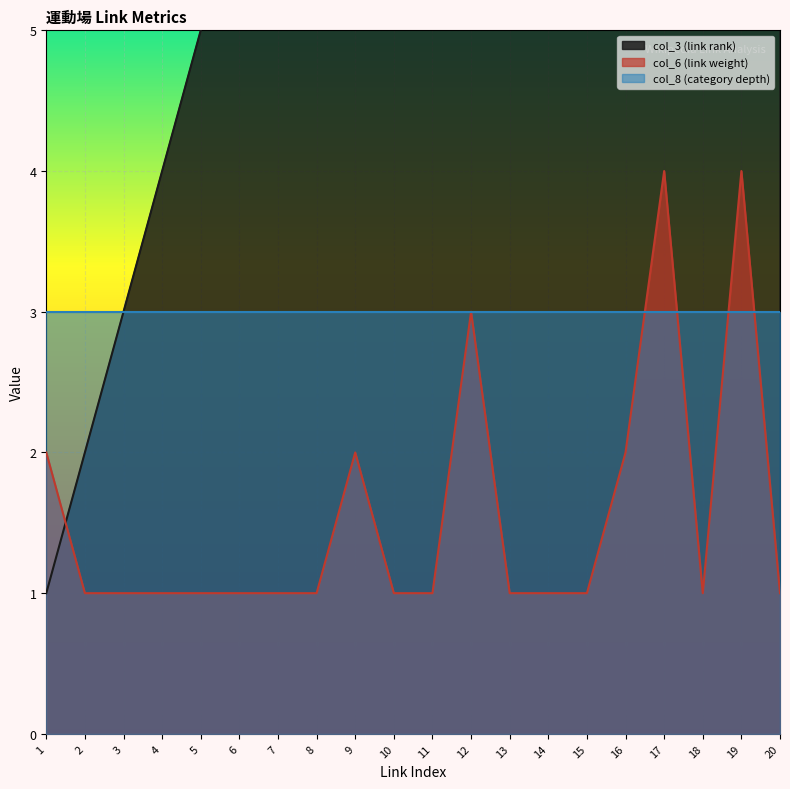

What is the value of the col_6 (link weight) point at the 13th from the left?

1